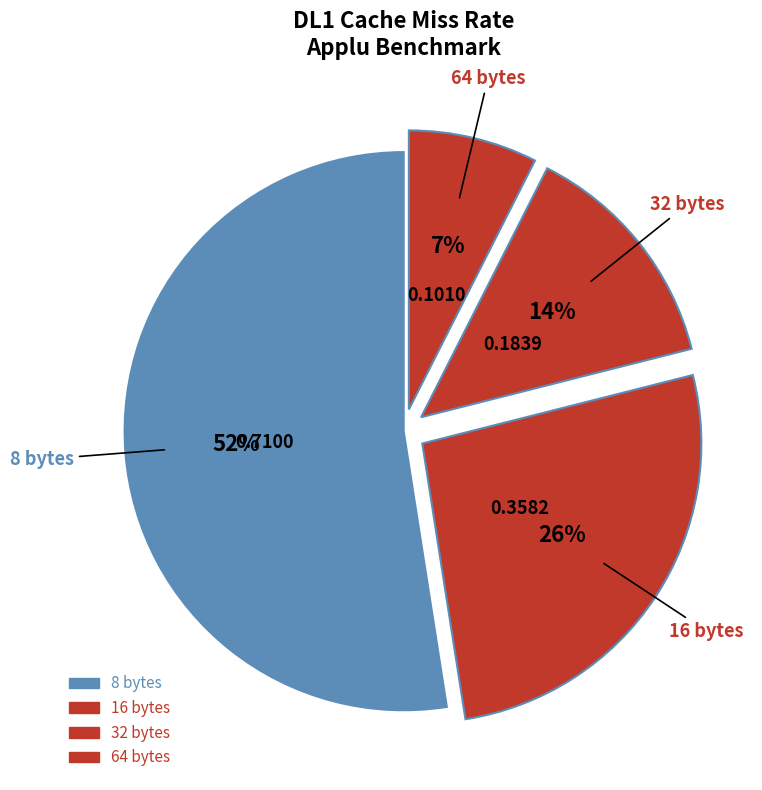

The 8 bytes slice represents 52% of the pie. True or false?

True